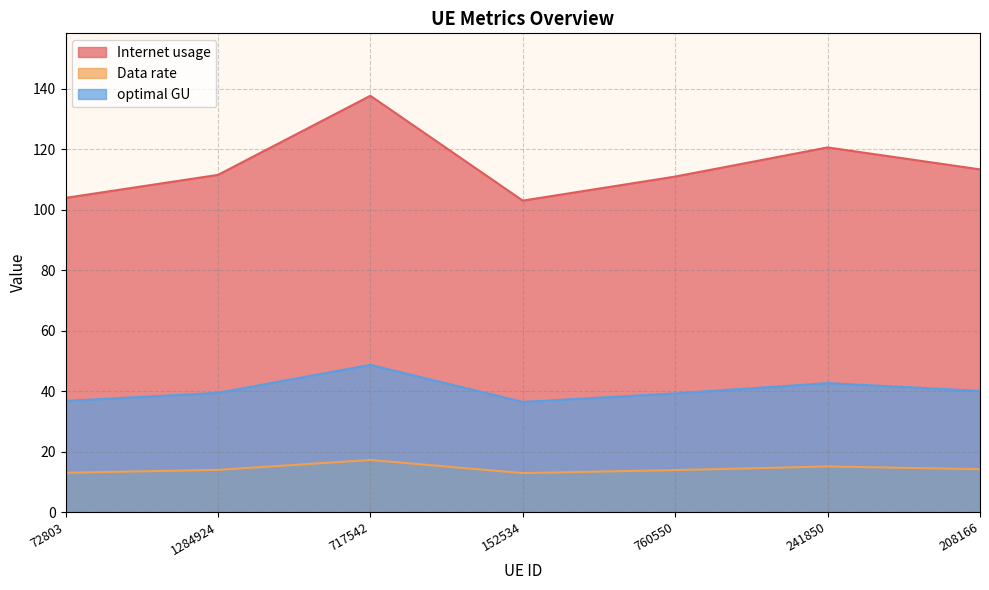

Which series has the largest total across all categories?

Internet usage